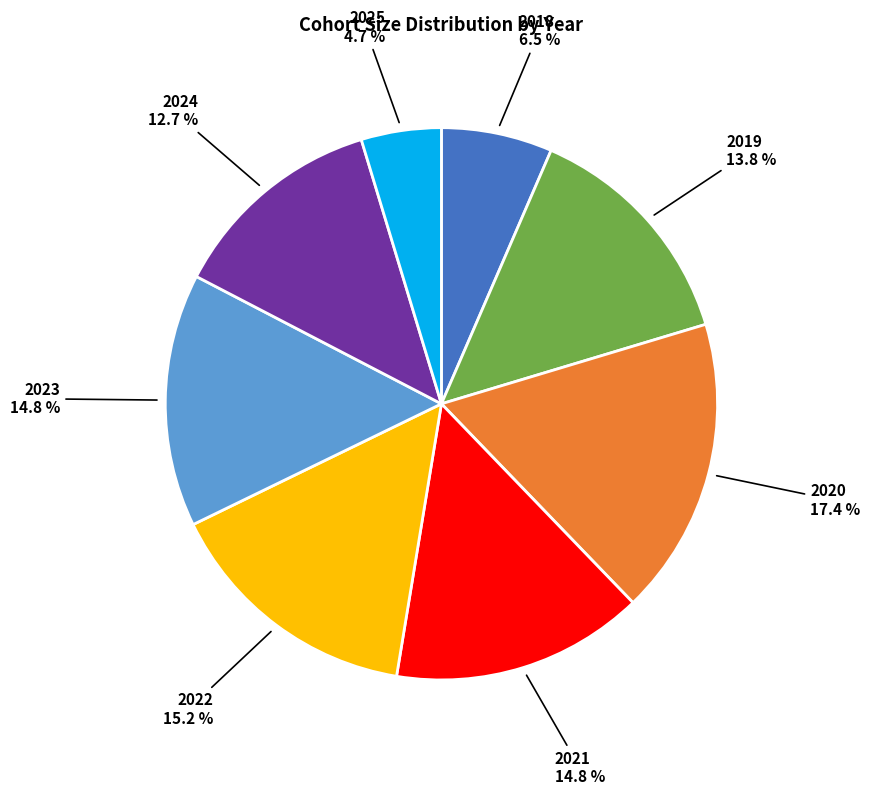

Which category has the smallest portion of the pie?

2025